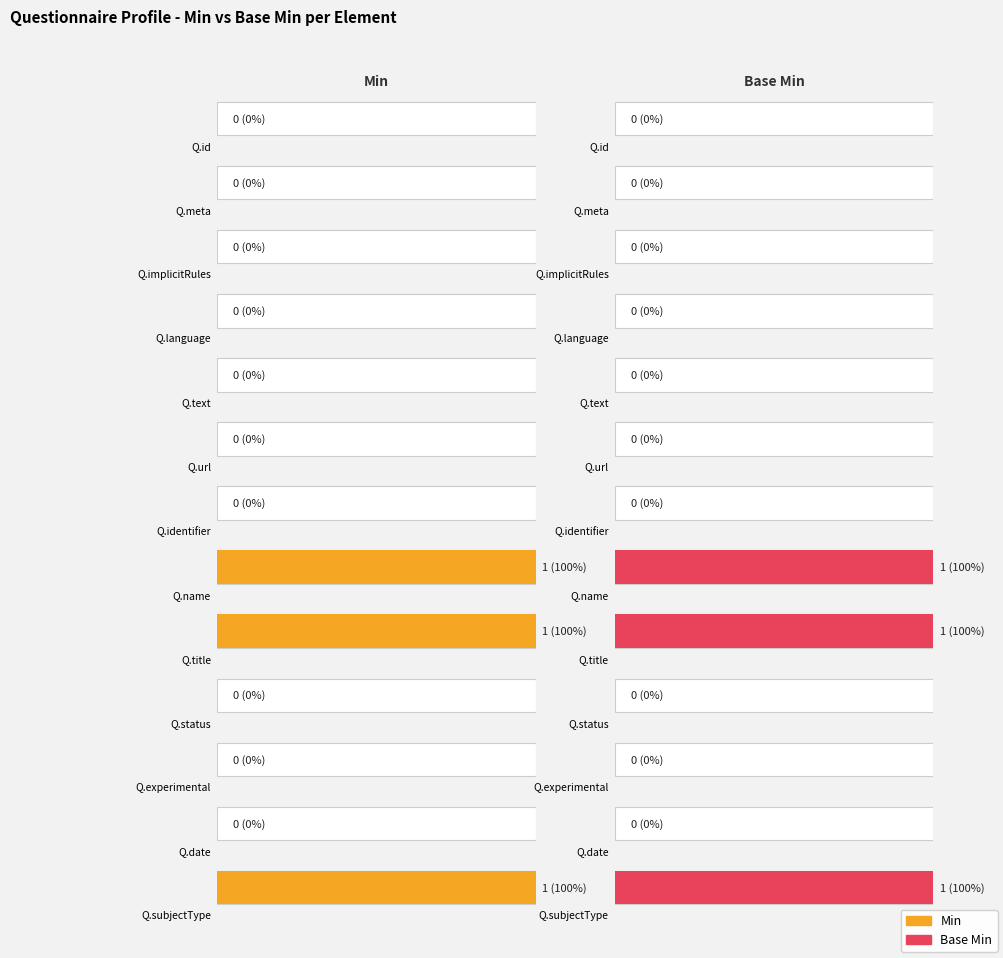

What are all the series names shown in the legend?

Min, Base Min